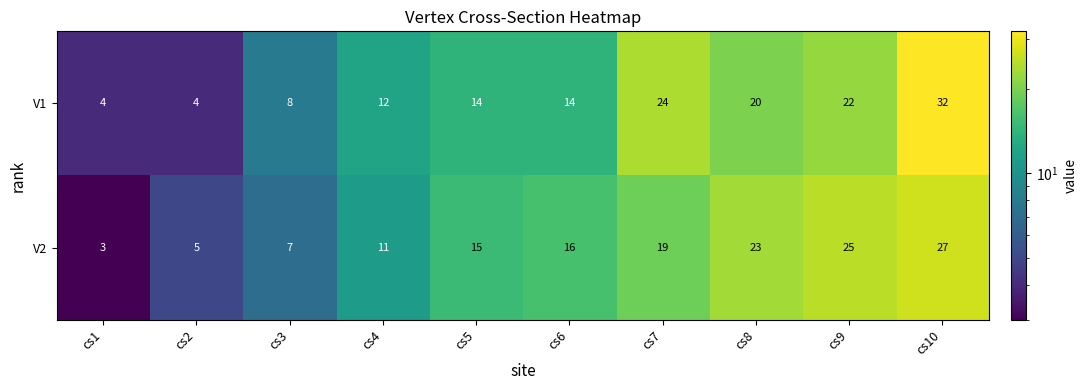

Is the value of V1 at cs6 greater than the value of V2 at cs2?

Yes